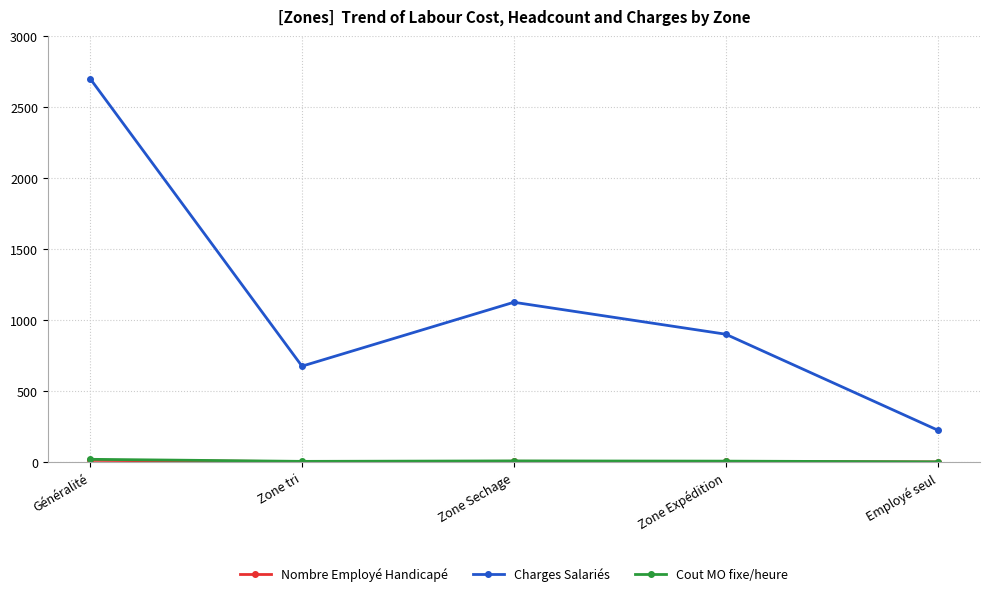

What is the sum of the Charges Salariés values at Zone Sechage and Zone Expédition?

2025.0